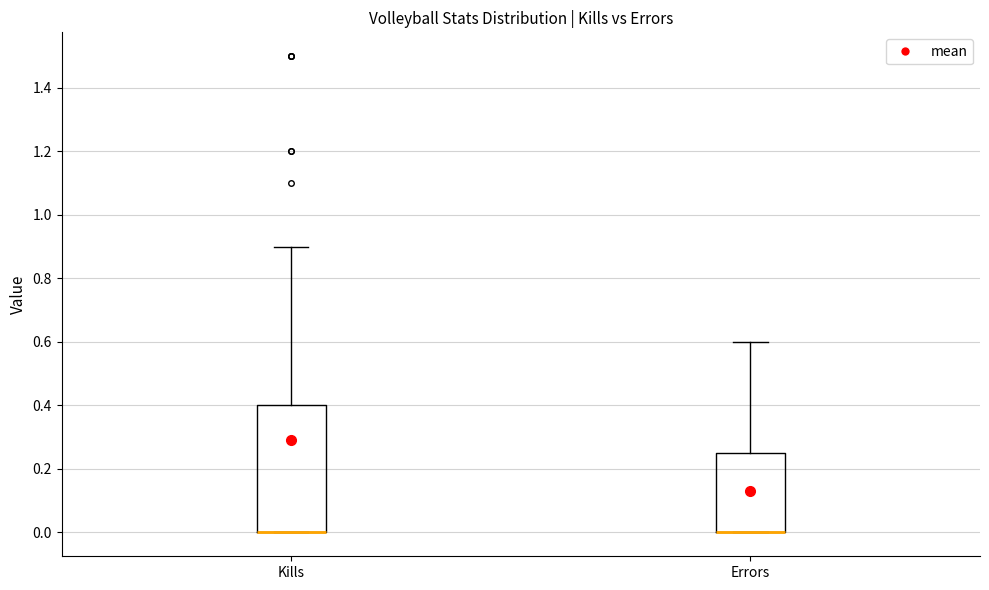

Reading left to right, read every box against the y-axis: the position of its median line, the range the box covers, and the ends of its whiskers. The values are not printed on the chart, so give them approximately, as read against the axis.

Kills: median 0.00 (drawn on the box's lower edge), box 0.00 to 0.40, whiskers 0.00 to 0.90
Errors: median 0.00 (drawn on the box's lower edge), box 0.00 to 0.26, whiskers 0.00 to 0.60